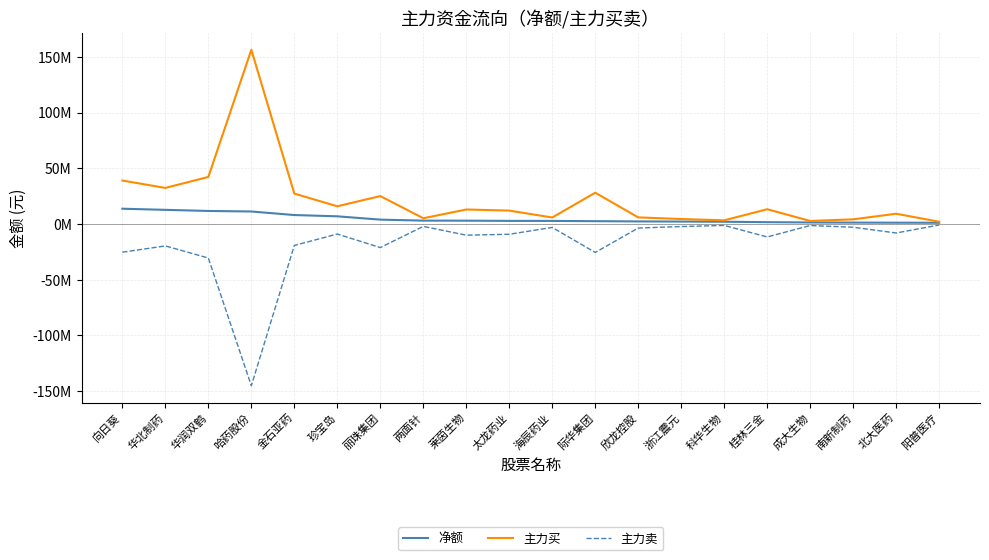

Is this an area chart (filled region under the line)?

No